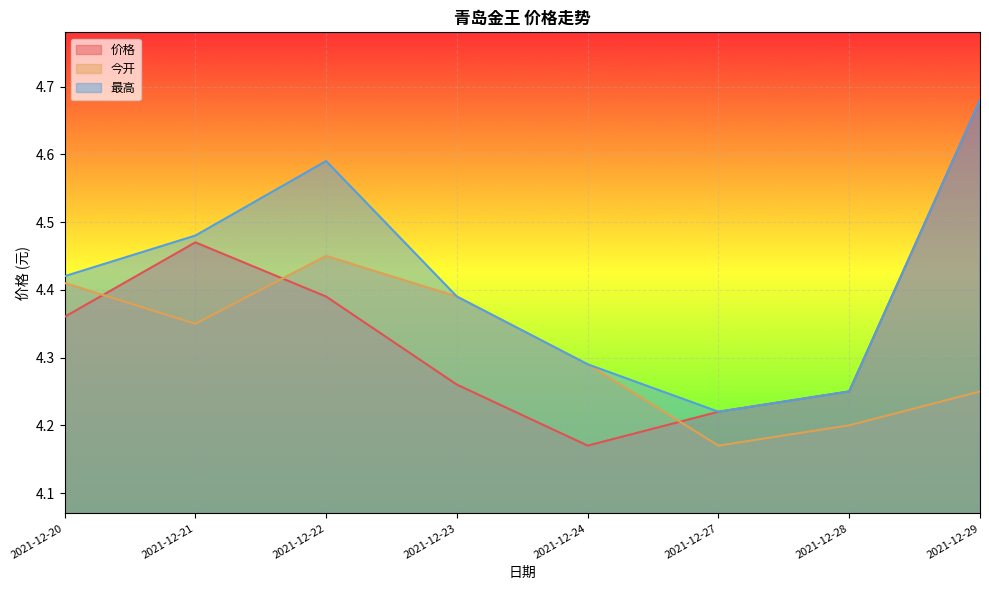

Reading right to left, extract all data points from this chart.

价格: 2021-12-29=4.7	2021-12-28=4.2	2021-12-27=4.2	2021-12-24=4.2	2021-12-23=4.3	2021-12-22=4.4	2021-12-21=4.5	2021-12-20=4.4
今开: 2021-12-29=4.2	2021-12-28=4.2	2021-12-27=4.2	2021-12-24=4.3	2021-12-23=4.4	2021-12-22=4.5	2021-12-21=4.3	2021-12-20=4.4
最高: 2021-12-29=4.7	2021-12-28=4.2	2021-12-27=4.2	2021-12-24=4.3	2021-12-23=4.4	2021-12-22=4.6	2021-12-21=4.5	2021-12-20=4.4